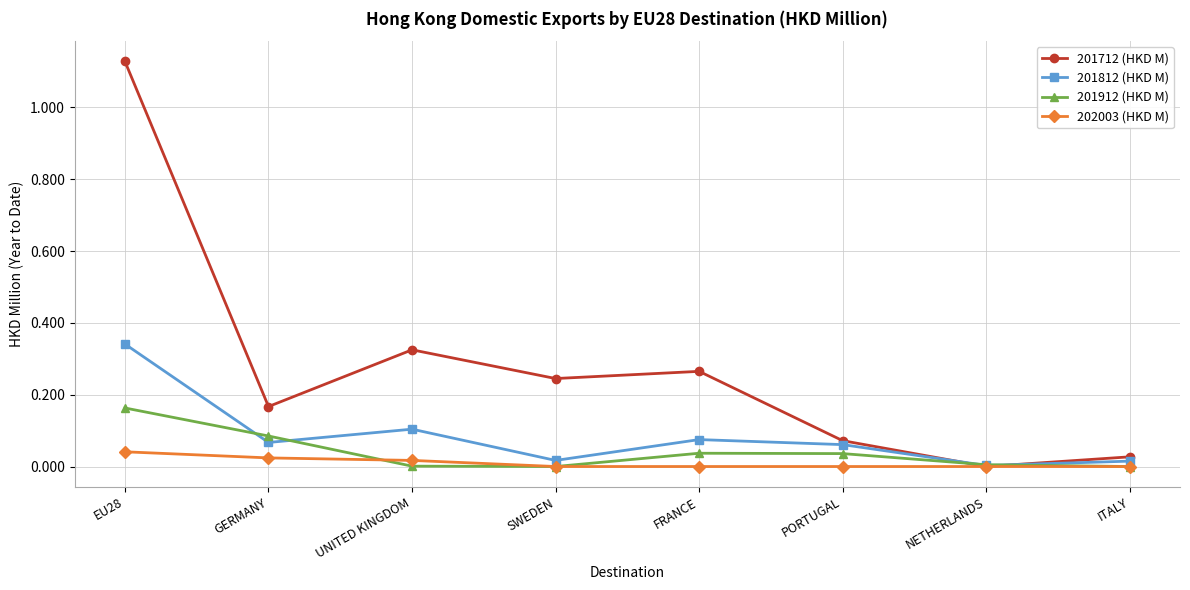

How many lines are shown in the chart?

4